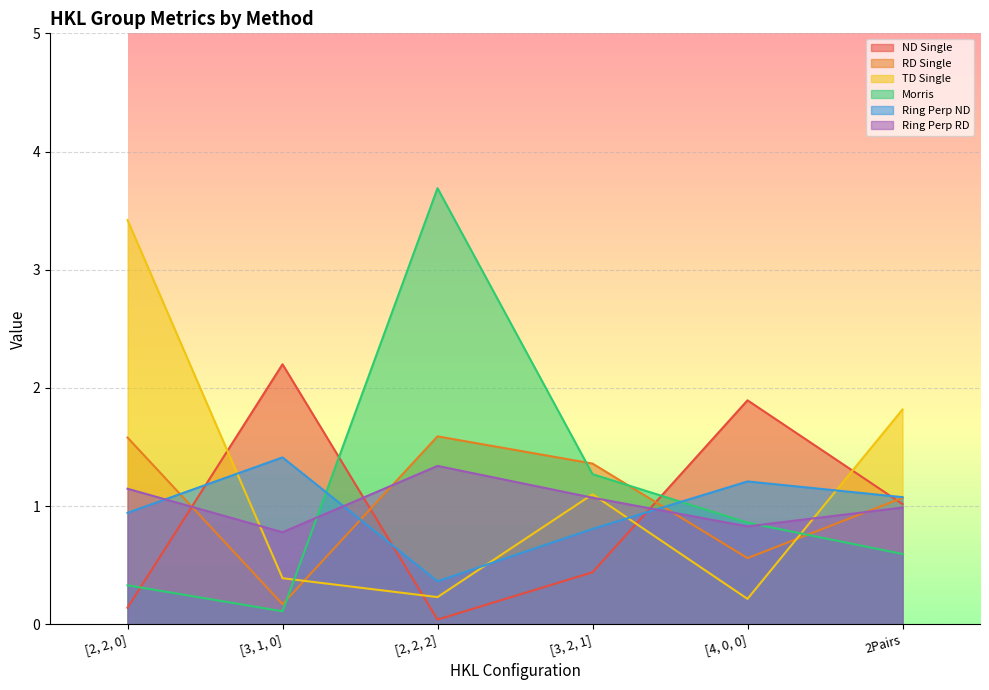

At how many categories does at least one series exceed 2?

3